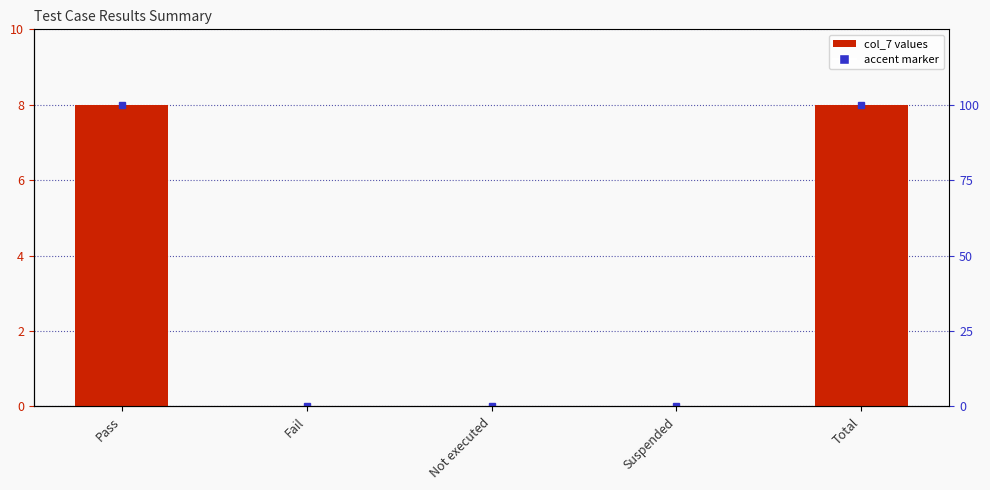

What is the maximum value shown in the chart?

8